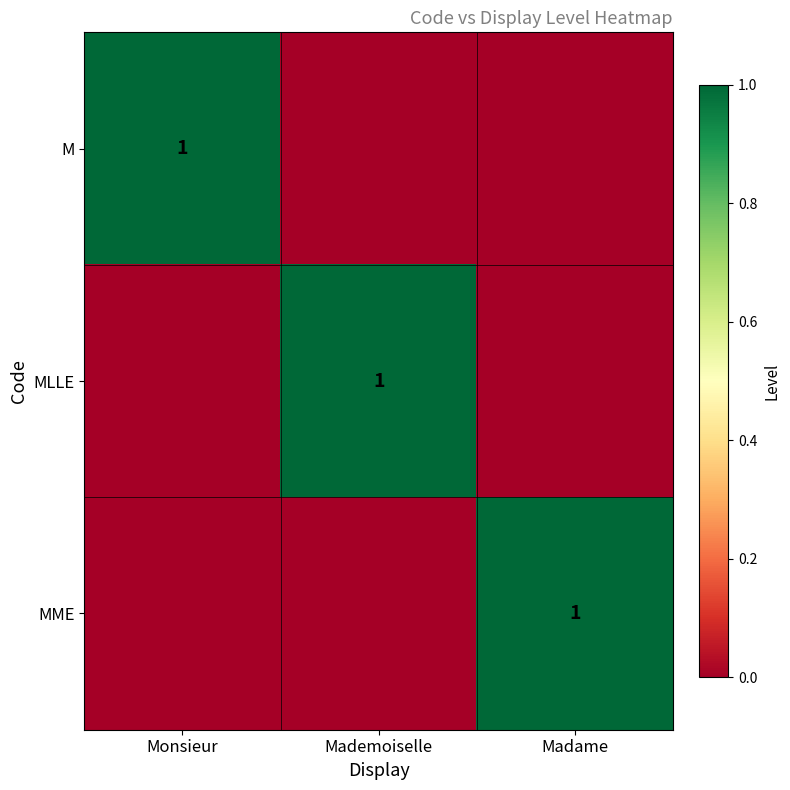

At which category does the chart reach its peak across all series?

Monsieur